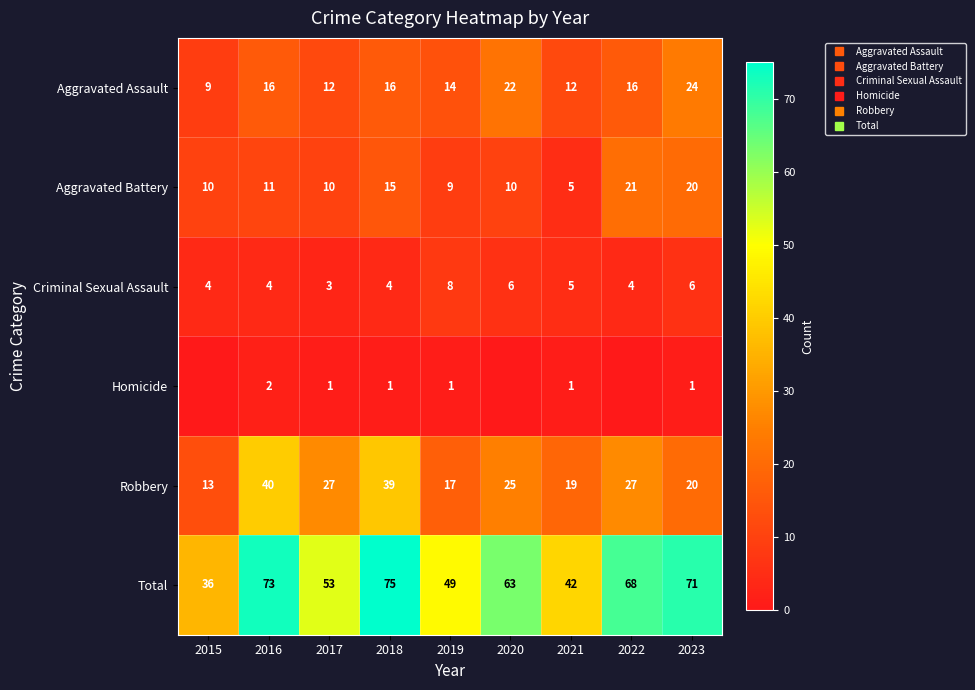

What is the average value of the Homicide series?

1